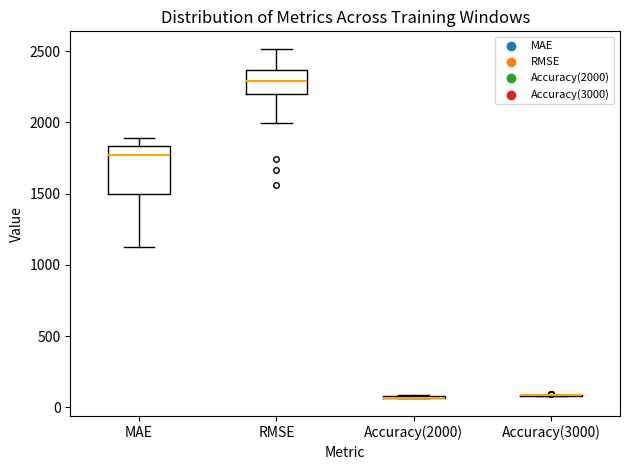

Reading left to right, read every box against the y-axis: the position of its median line, the range the box covers, and the ends of its whiskers. The values are not printed on the chart, so give them approximately, as read against the axis.

MAE: median 1750, box 1500 to 1850, whiskers 1100 to 1900
RMSE: median 2300, box 2200 to 2350, whiskers 2000 to 2500
Accuracy(2000): box collapsed to a line at 50, whiskers 50 to 100
Accuracy(3000): box collapsed to a line at 100, whiskers 100 to 100